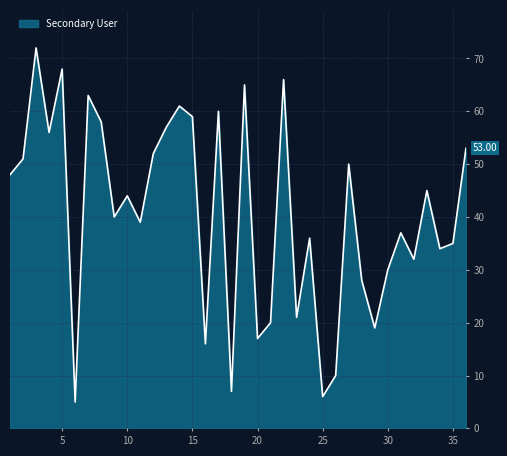

Reading left to right, transcribe all the data shown in this chart.

48	51	72	56	68	5	63	58	40	44	39	52	57	61	59	16	60	7	65	17	20	66	21	36	6	10	50	28	19	30	37	32	45	34	35	53